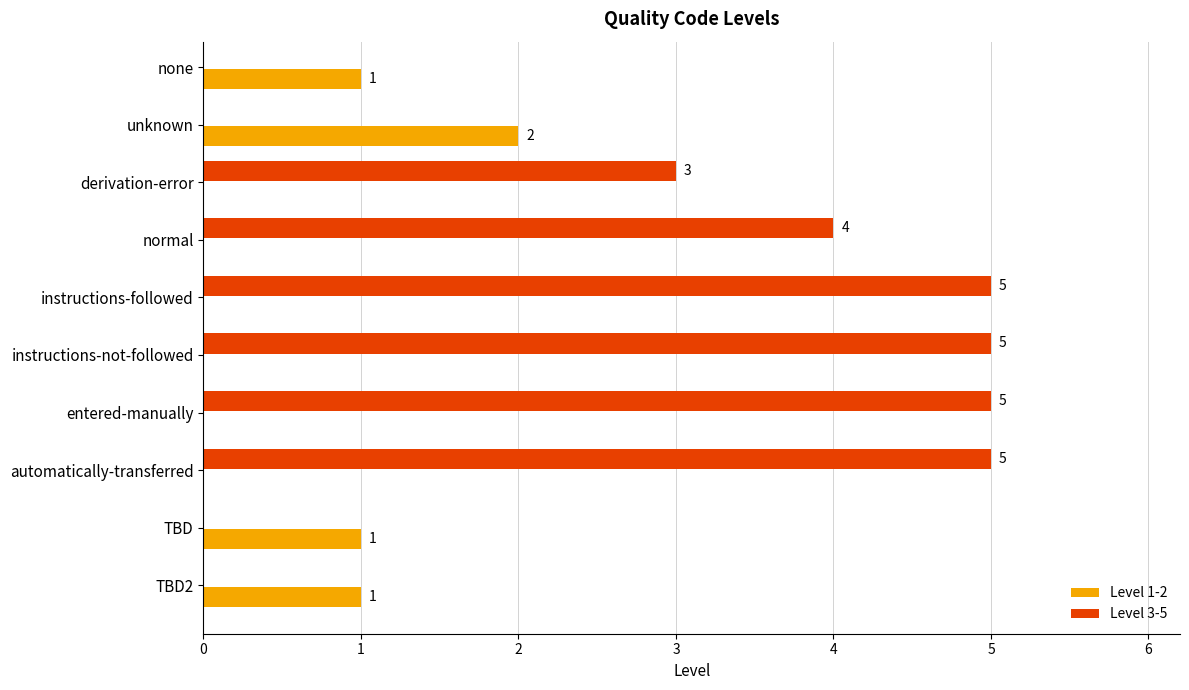

What position from the right is entered-manually?

4